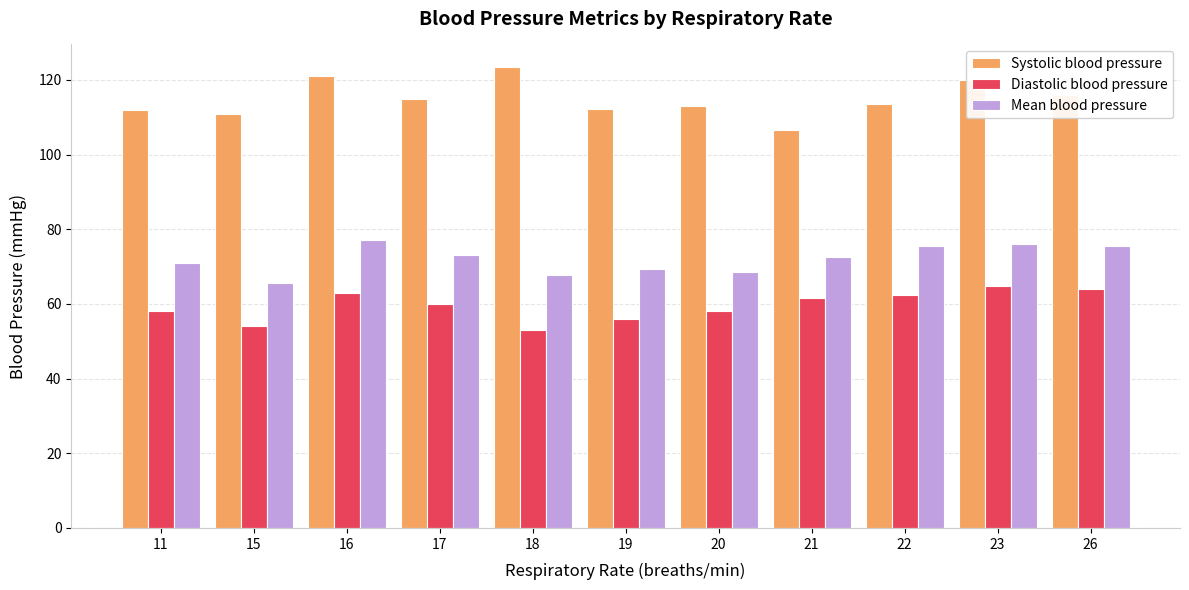

What is the value of the Diastolic blood pressure bar at the 2nd from the left?

54.0